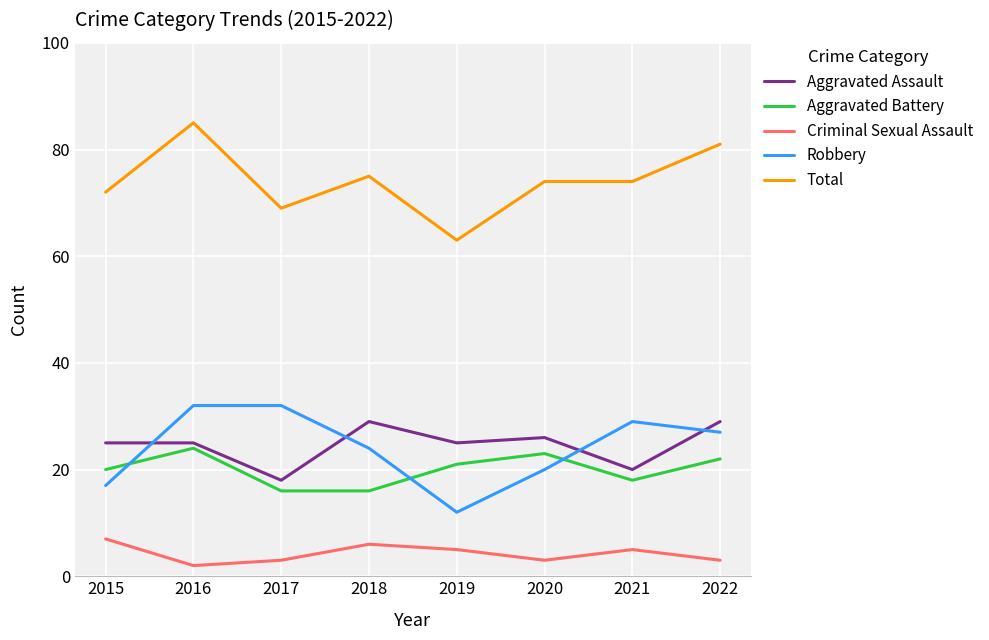

What is the average value of the Aggravated Battery series?

20